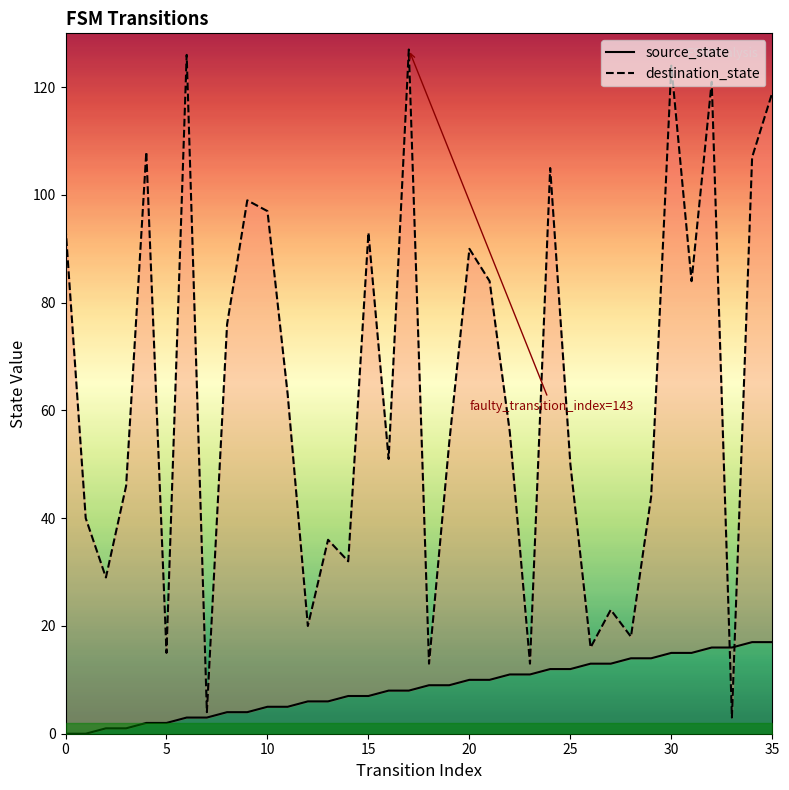

Which series has the largest range (max minus min)?

destination_state